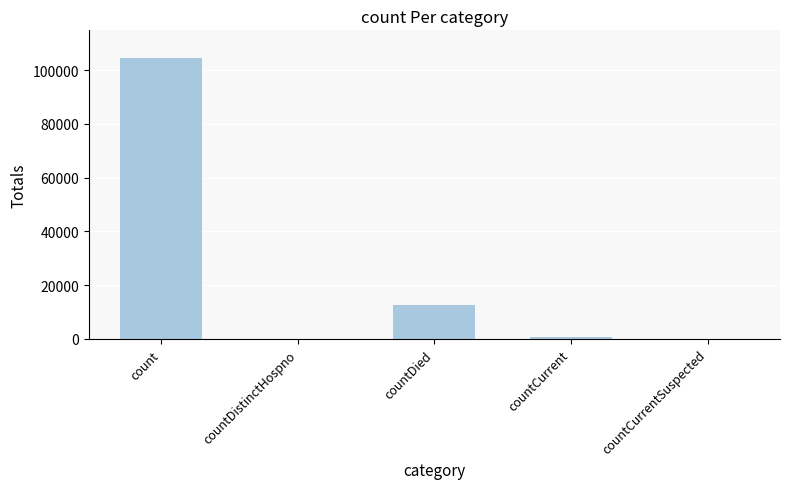

What is the sum of all values?

117726